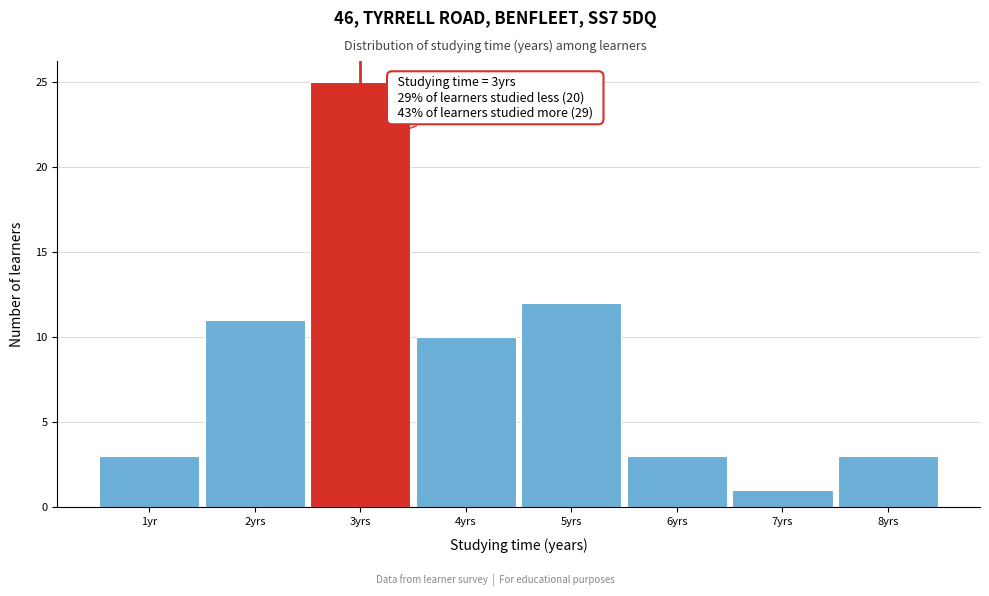

Reading right to left, what are all the values shown in this chart?

3	1	3	12	10	25	11	3